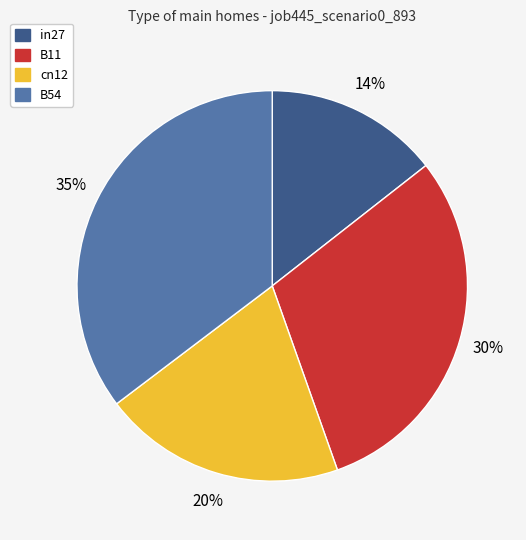

To the nearest percent, what is the average slice percentage?

25%